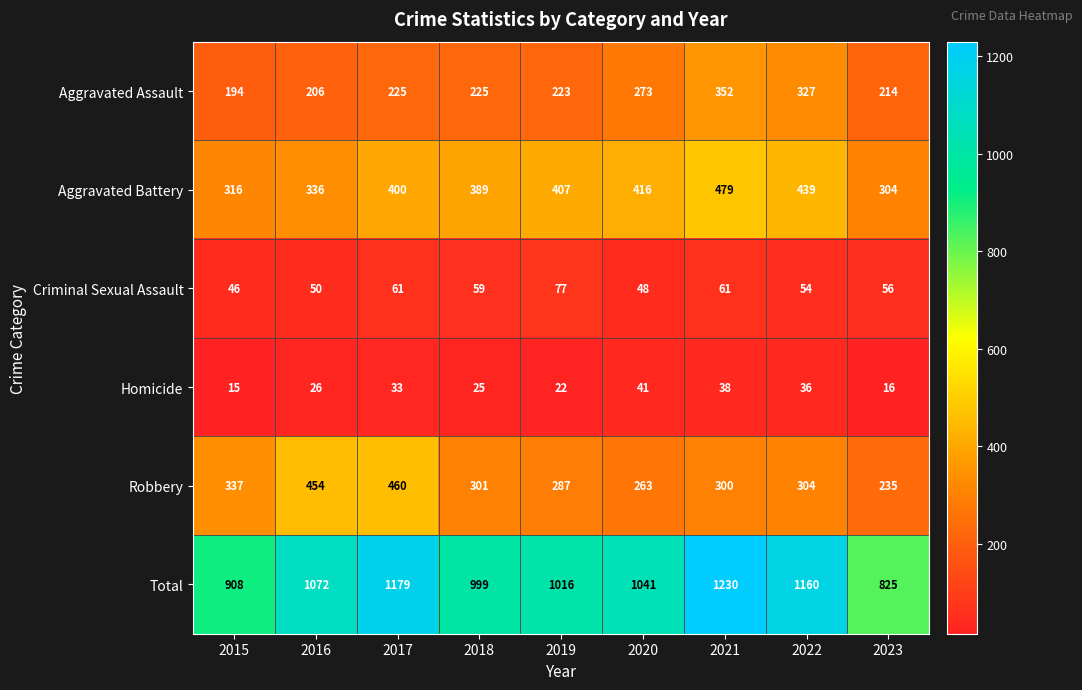

What is the smallest value displayed?

15